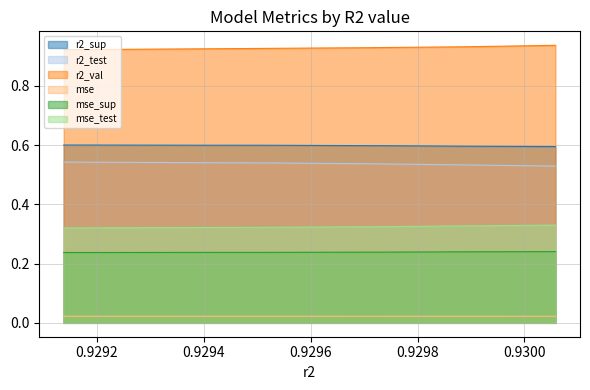

How many lines are shown in the chart?

6